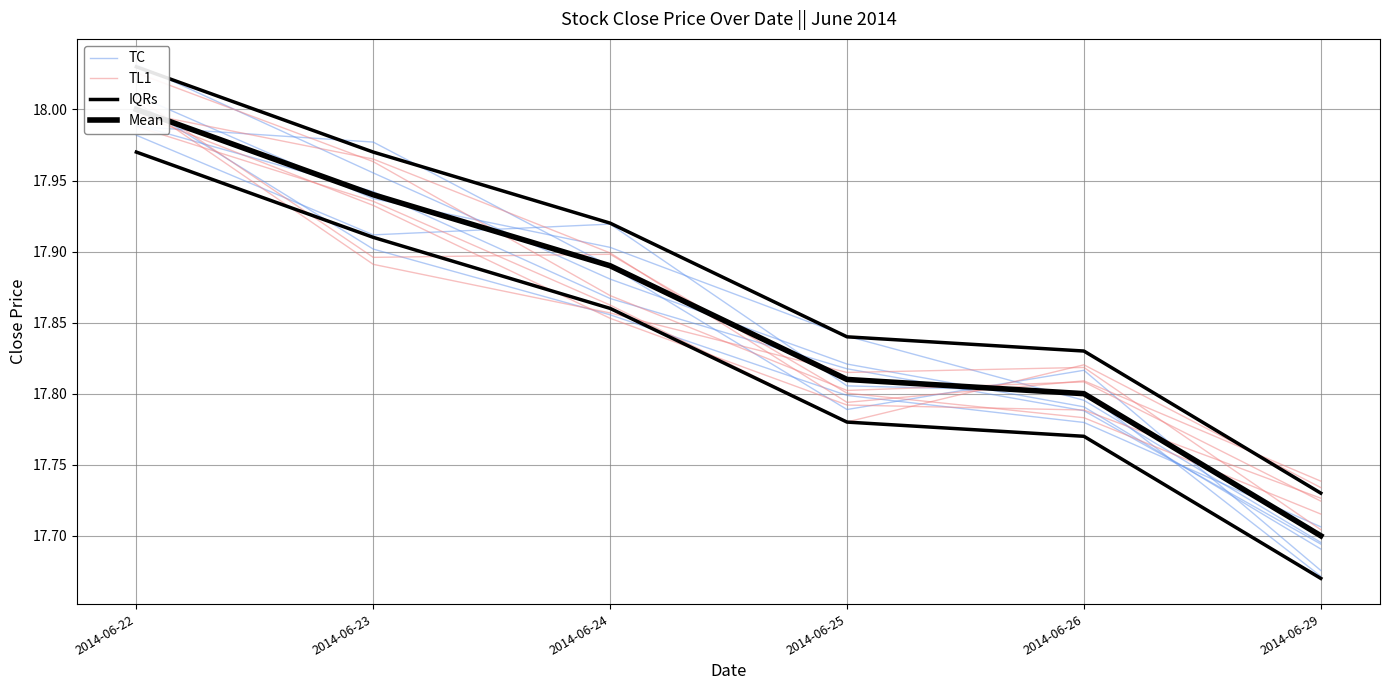

What is the sum of all TL1 values?

107.1